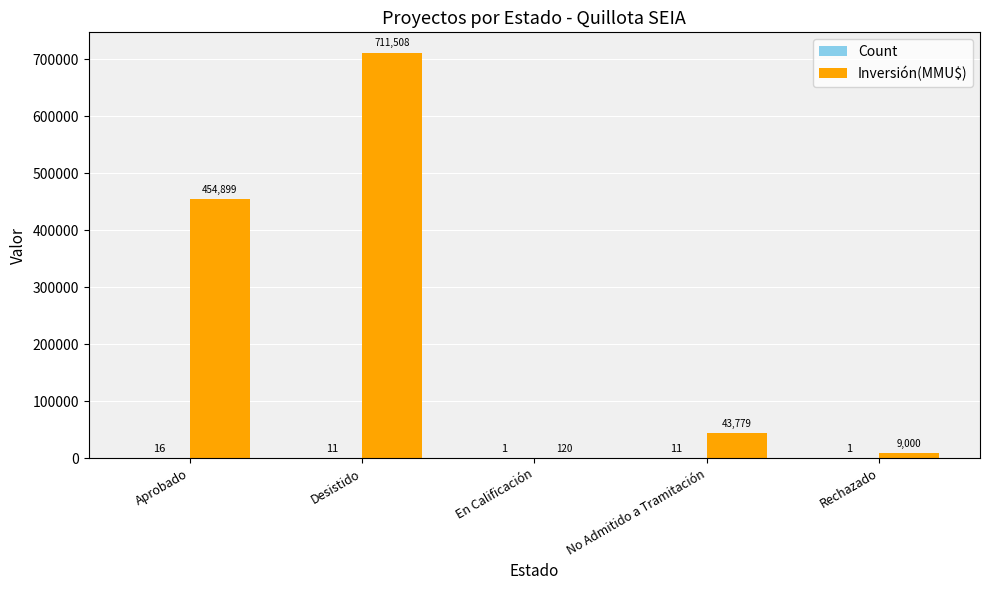

What is the total value across all series at No Admitido a Tramitación?

43790